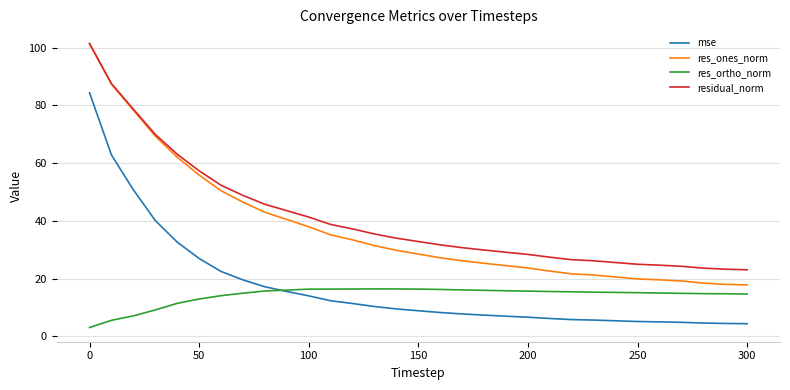

Which series has the widest spread of values?

res_ones_norm